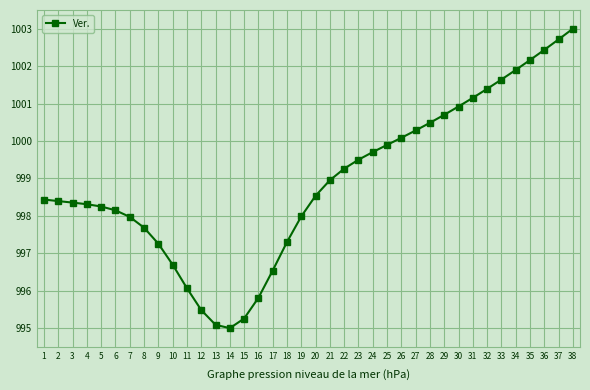

What is the difference between the values at 25 and 9?

2.6